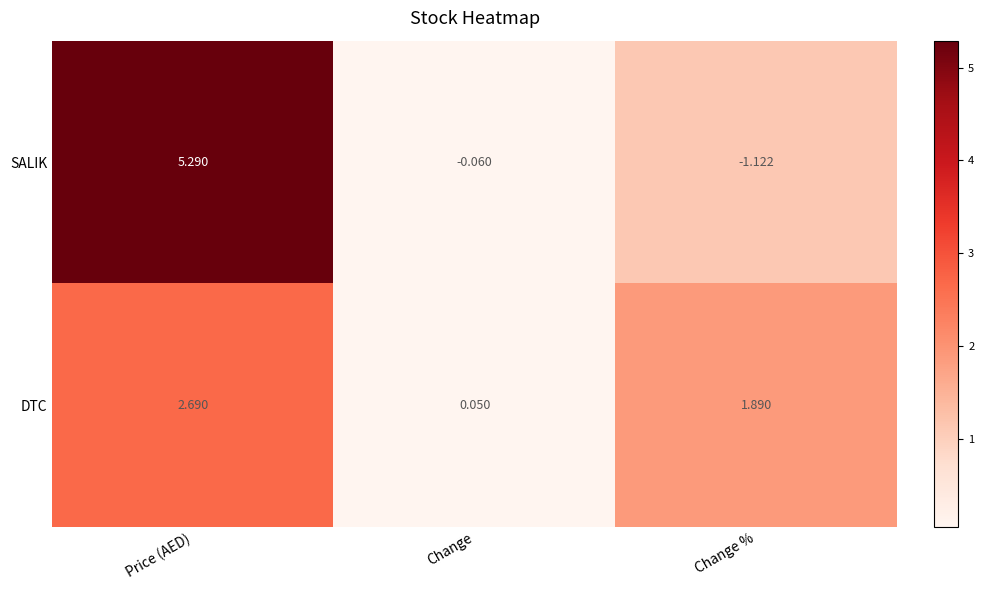

Which category has the highest value across all series?

Price (AED)